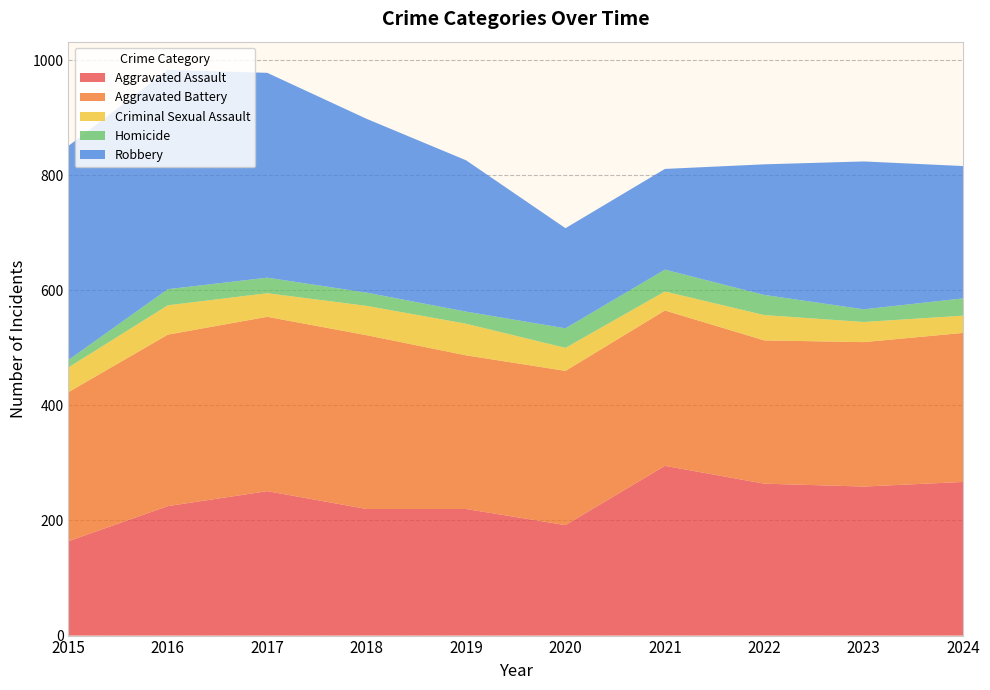

Reading right to left, transcribe all the data shown in this chart.

Aggravated Assault: 267	259	264	295	192	220	220	251	225	164
Aggravated Battery: 259	251	249	270	268	267	302	303	298	259
Criminal Sexual Assault: 30	35	44	33	40	55	51	41	51	43
Homicide: 30	22	35	38	34	21	23	27	28	13
Robbery: 230	257	227	175	174	263	302	356	381	372